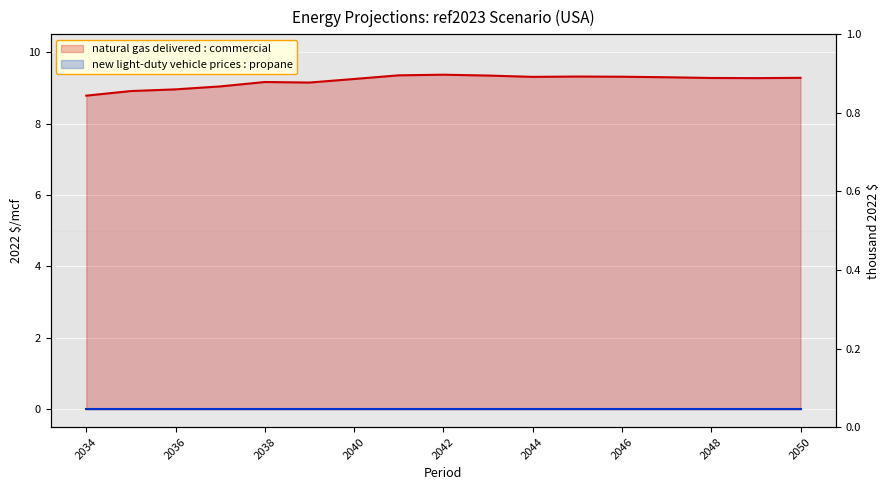

True or false: there are more than 1 points higher than both neighbors.

True